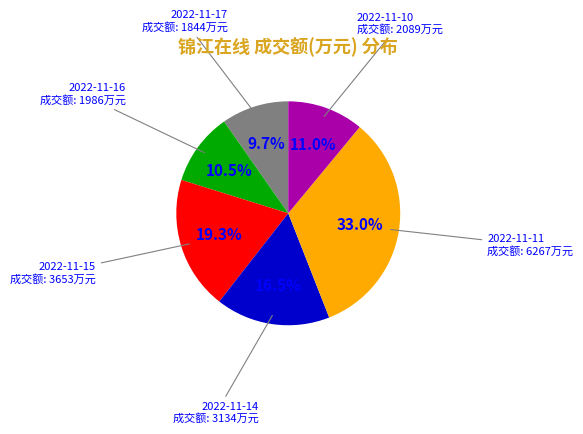

Does any single category account for the majority?

No